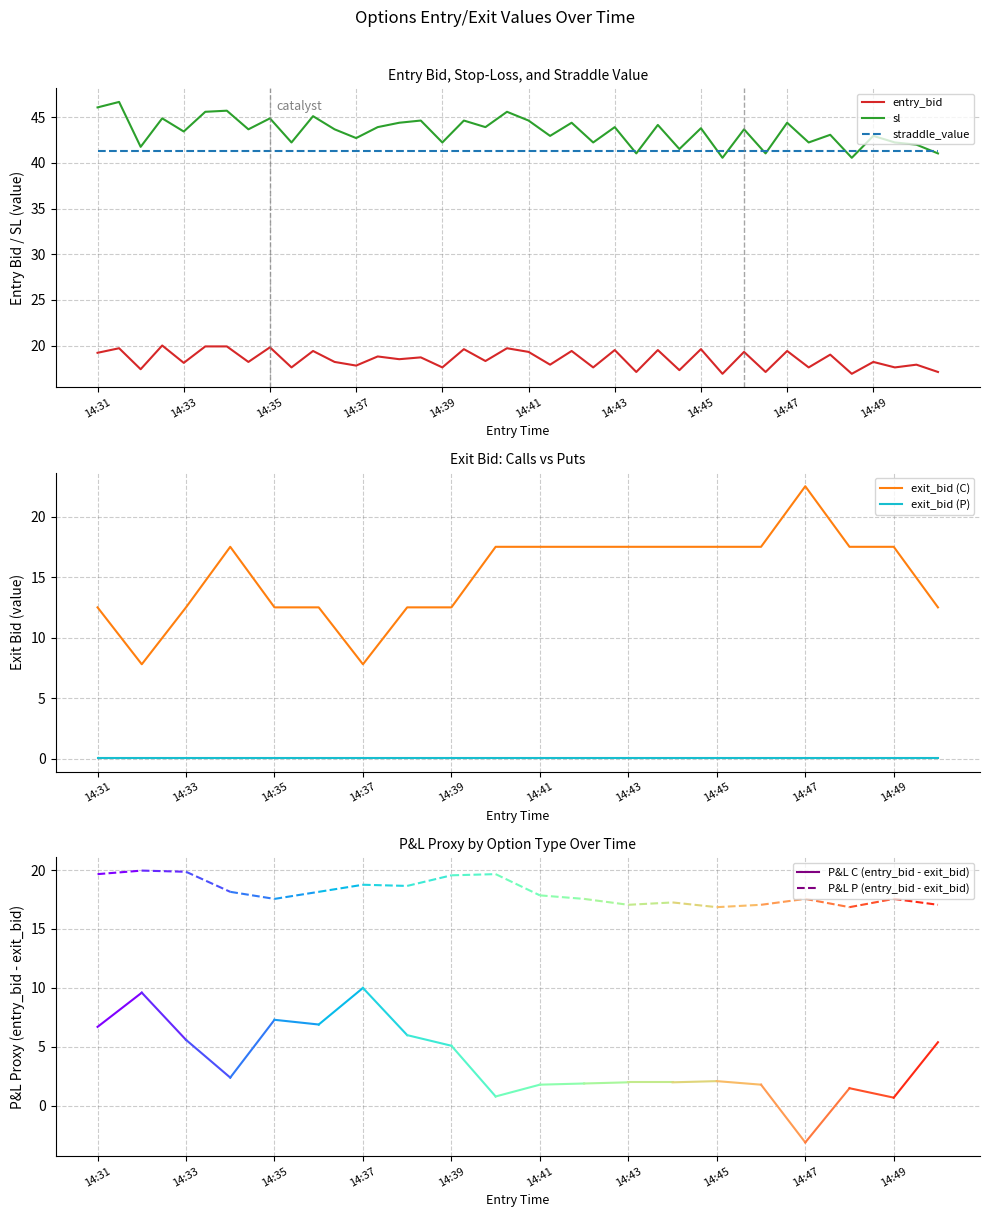

True or false: sl and entry_bid intersect in this chart.

False